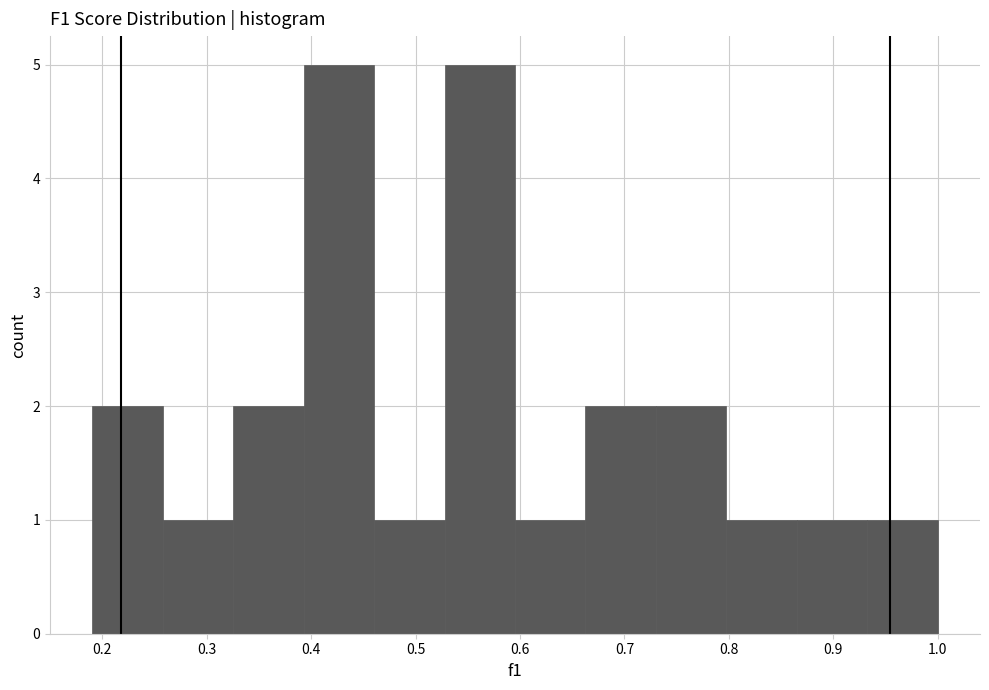

How tall is the bar that spans 0.46 to 0.53 on the x-axis? Neither the bar edges nor the heights are printed on the chart, so give them approximately, as read against the axes.

1